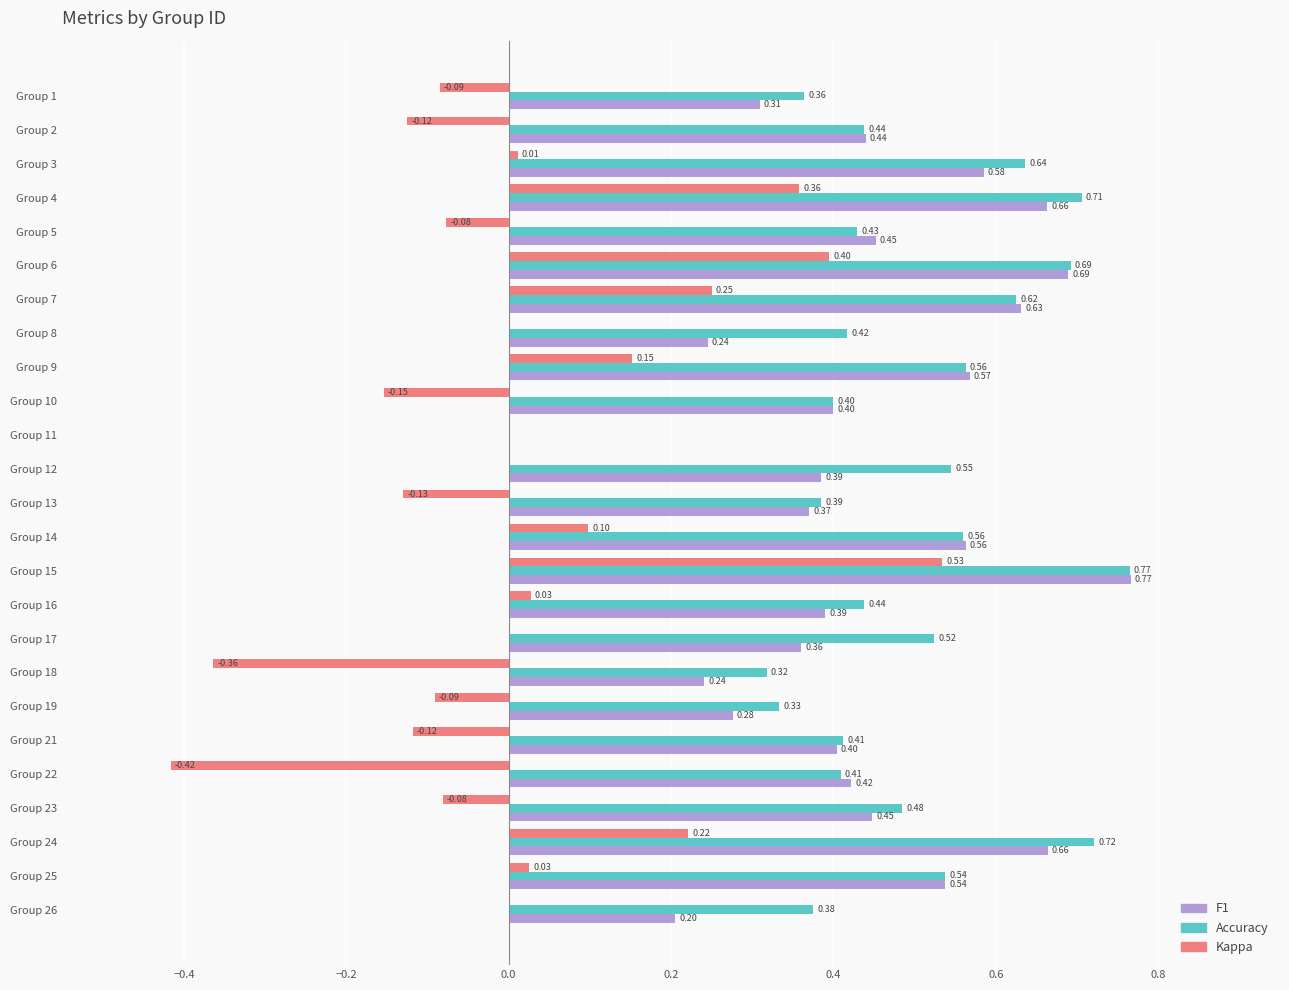

At which category is the sum across all series the highest?

Group 15